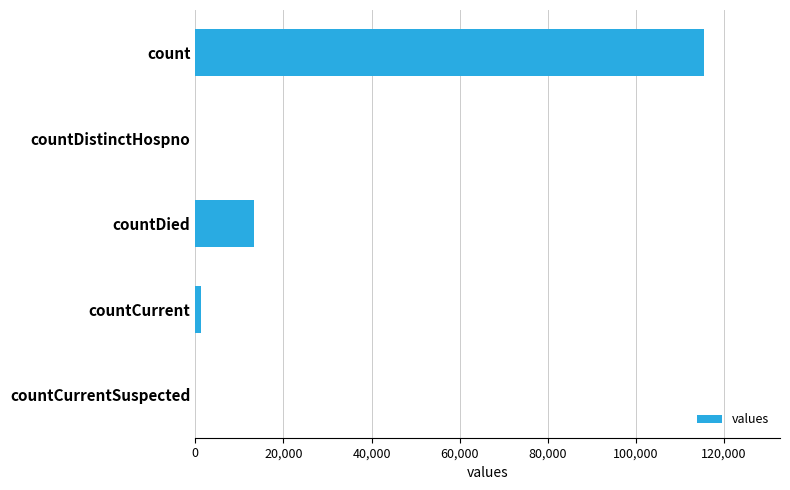

Reading top to bottom, what are all the values shown in this chart?

count=115379	countDistinctHospno=0	countDied=13343	countCurrent=1383	countCurrentSuspected=0